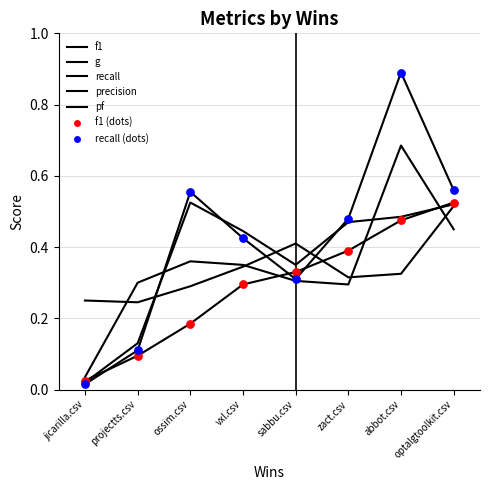

At which category is the sum across all series the highest?

abbot.csv